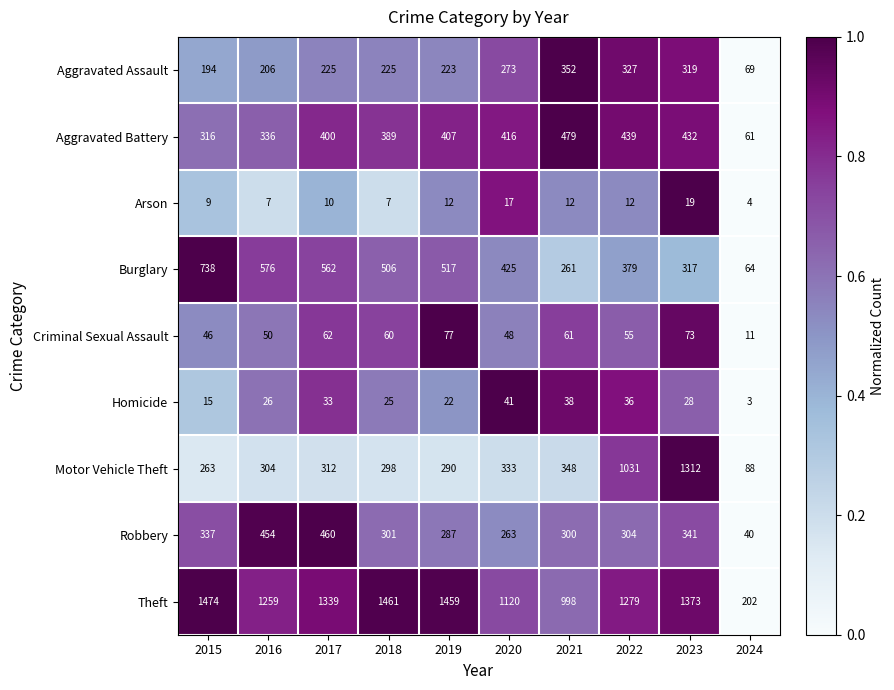

What is the approximate value of Theft at 2016, to the nearest 50?

1250